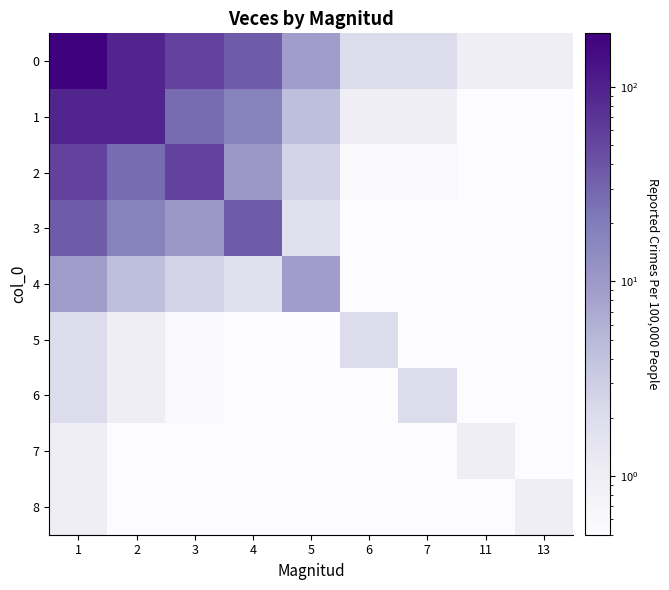

Reading left to right, what are all the values shown in this chart?

0: 1=188.0	2=92.0	3=54.0	4=36.0	5=9.0	6=2.0	7=2.0	11=1.0	13=1.0
1: 1=92.0	2=92.0	3=26.4	4=17.6	5=4.4	6=1.0	7=1.0	11=0.5	13=0.5
2: 1=54.0	2=26.4	3=54.0	4=10.3	5=2.6	6=0.6	7=0.6	11=0.5	13=0.5
3: 1=36.0	2=17.6	3=10.3	4=36.0	5=1.7	6=0.5	7=0.5	11=0.5	13=0.5
4: 1=9.0	2=4.4	3=2.6	4=1.7	5=9.0	6=0.5	7=0.5	11=0.5	13=0.5
5: 1=2.0	2=1.0	3=0.6	4=0.5	5=0.5	6=2.0	7=0.5	11=0.5	13=0.5
6: 1=2.0	2=1.0	3=0.6	4=0.5	5=0.5	6=0.5	7=2.0	11=0.5	13=0.5
7: 1=1.0	2=0.5	3=0.5	4=0.5	5=0.5	6=0.5	7=0.5	11=1.0	13=0.5
8: 1=1.0	2=0.5	3=0.5	4=0.5	5=0.5	6=0.5	7=0.5	11=0.5	13=1.0